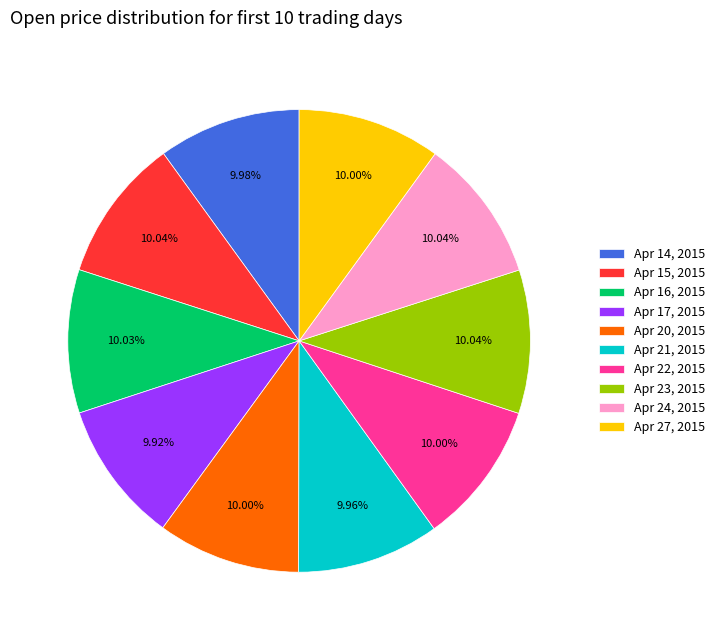

Does Apr 14, 2015 represent more than half of the total?

No